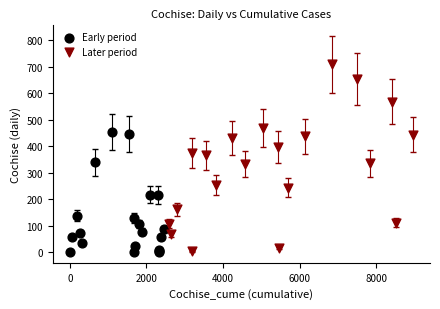

Which series contains the highest Y value?

Later period